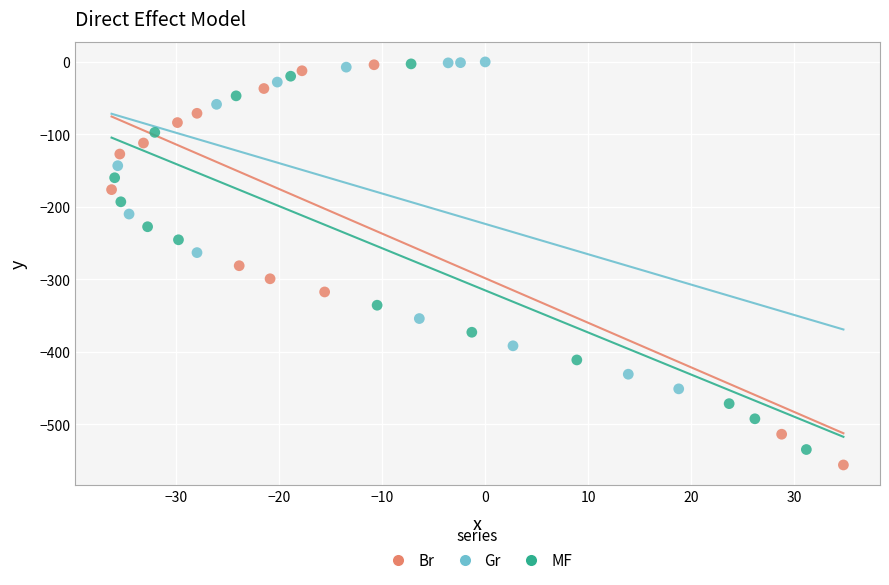

What are all the series names shown in the legend?

Br, Gr, MF